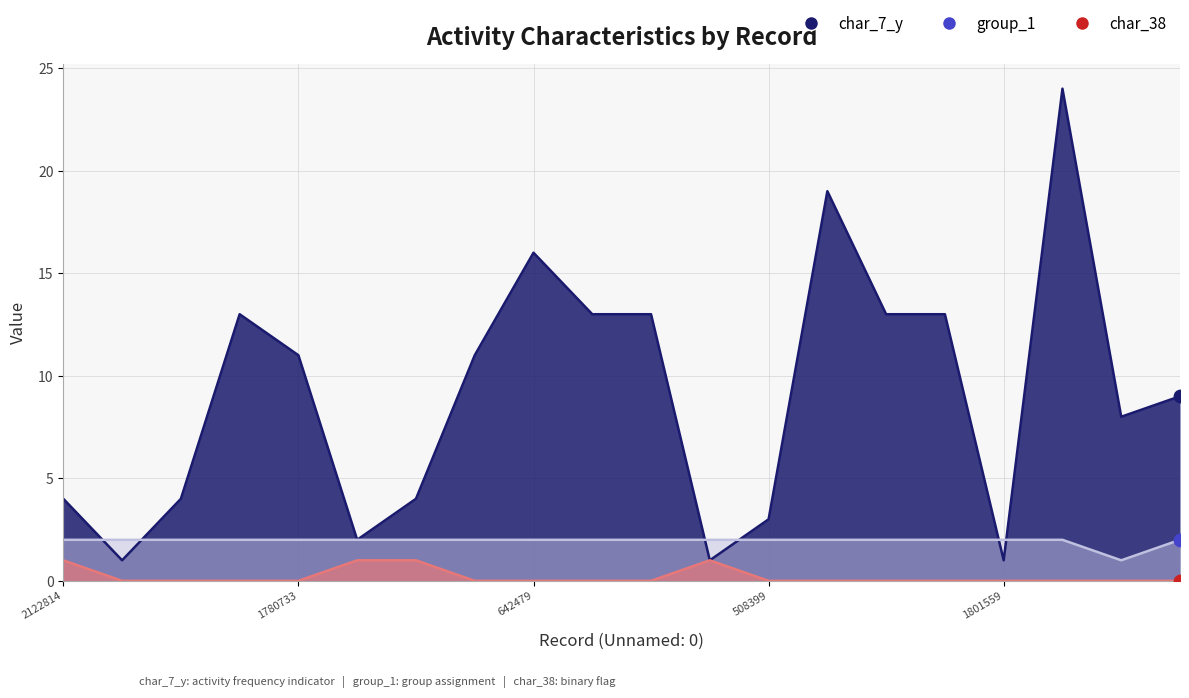

What are all the series names shown in the legend?

char_7_y, group_1, char_38